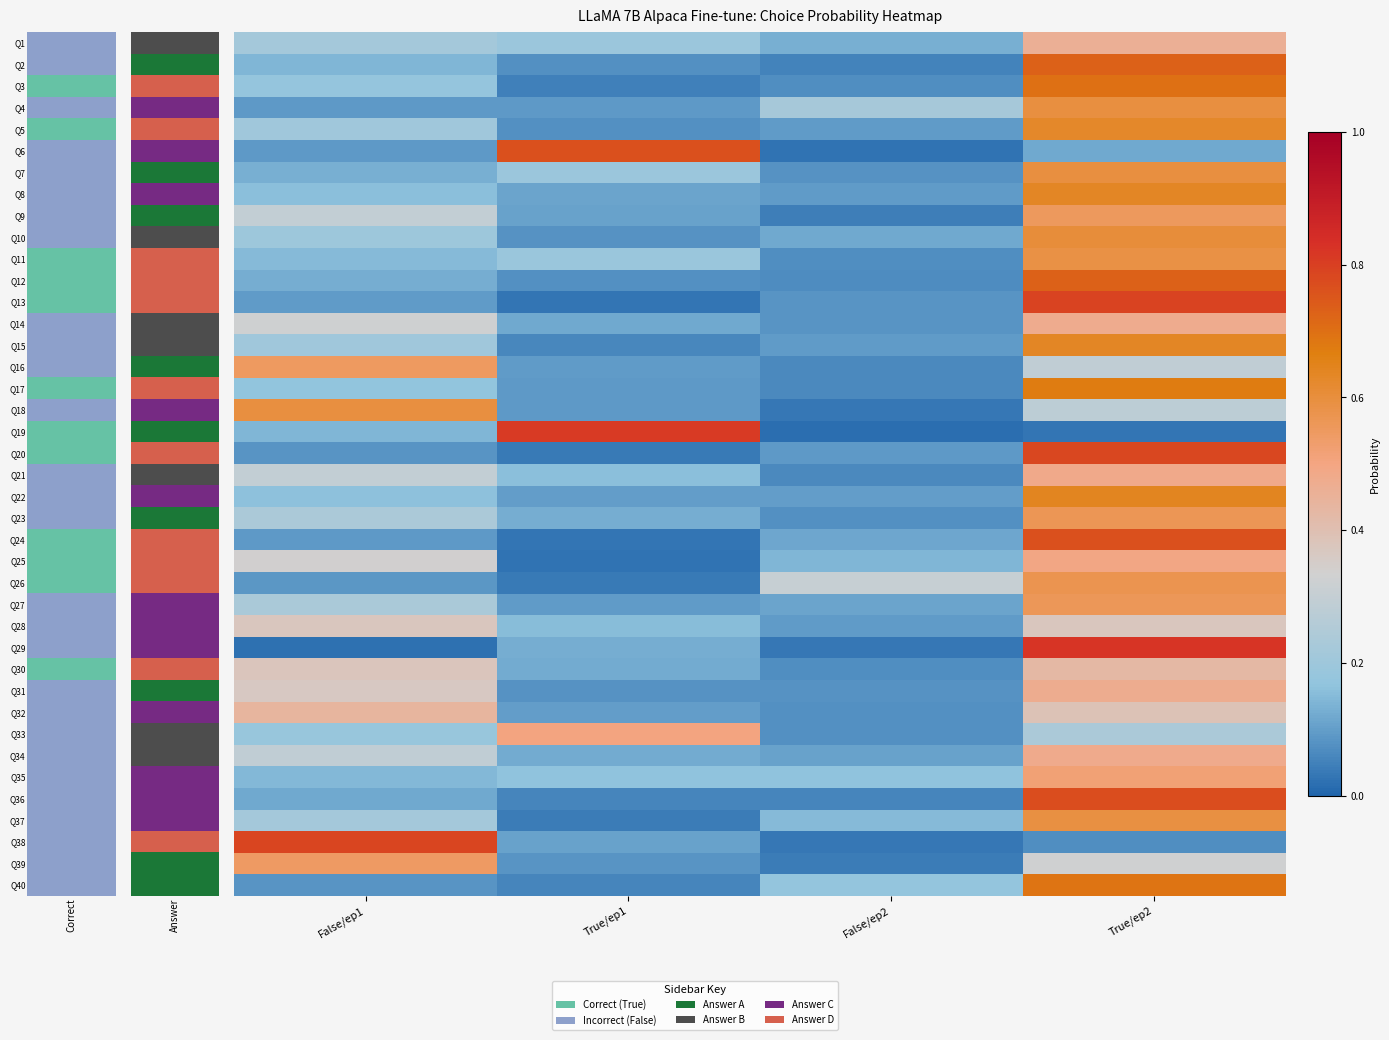

At which label is Q35 closest to 0?

False/ep1